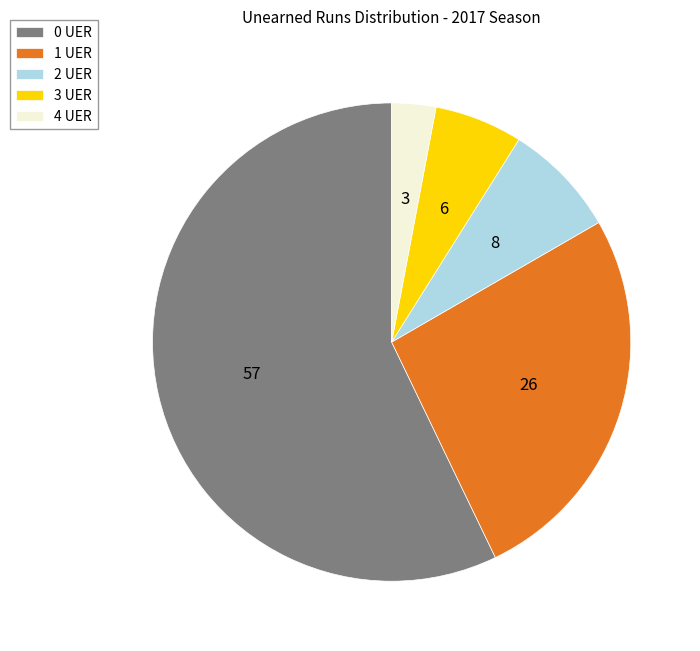

Between 2 UER and 0 UER, which is larger?

0 UER